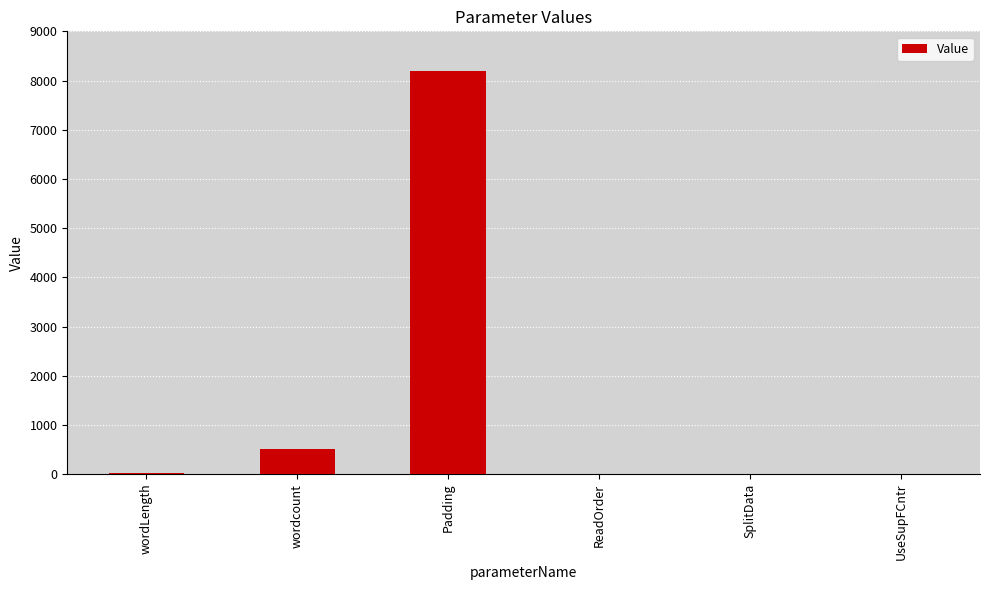

What is the maximum value shown in the chart?

8192